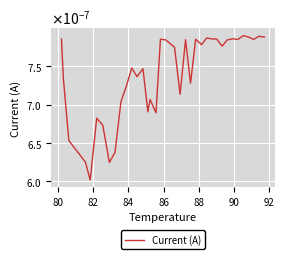

Is this an area chart (filled region under the line)?

No